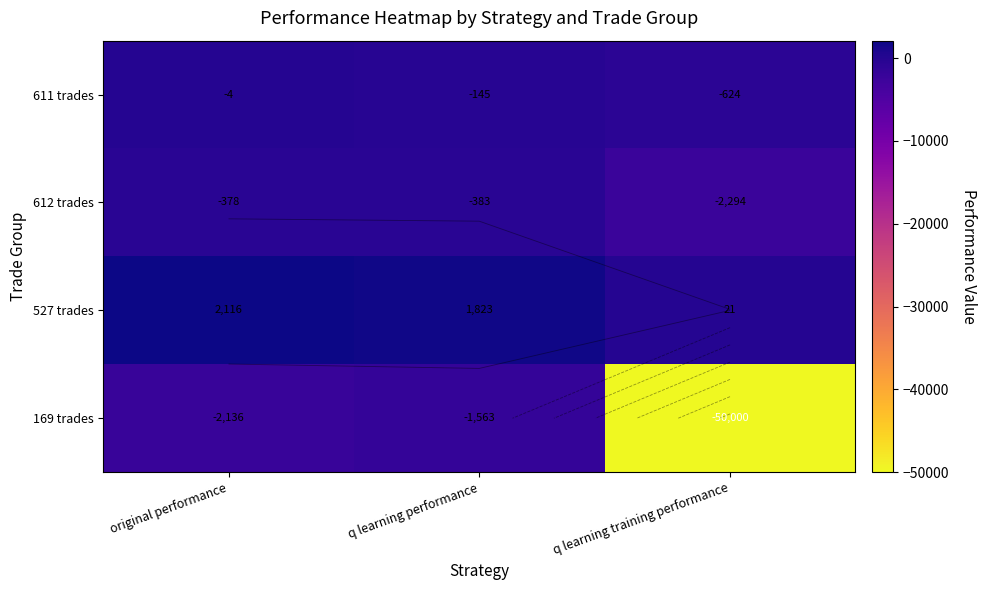

Count the number of categories in the chart.

3